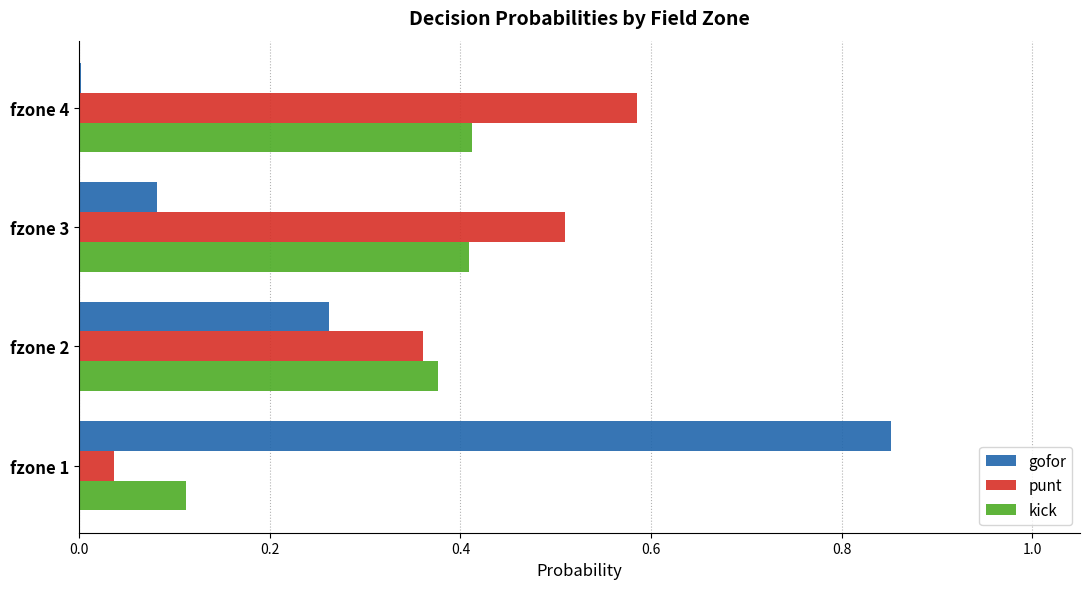

Which category has the highest value in the punt series?

fzone 4